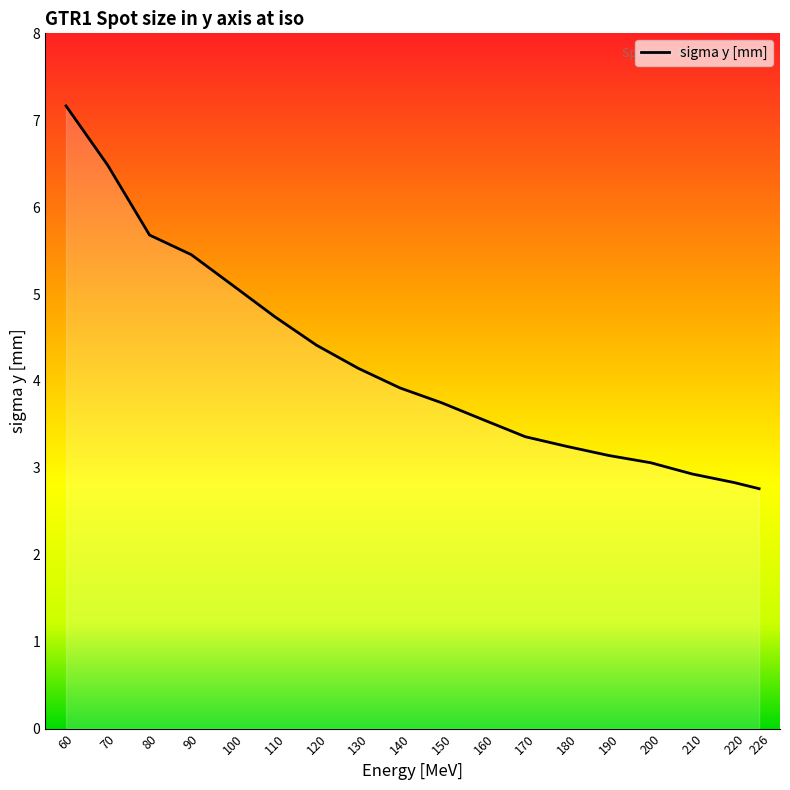

What is the difference between the maximum and second lowest values?

4.3